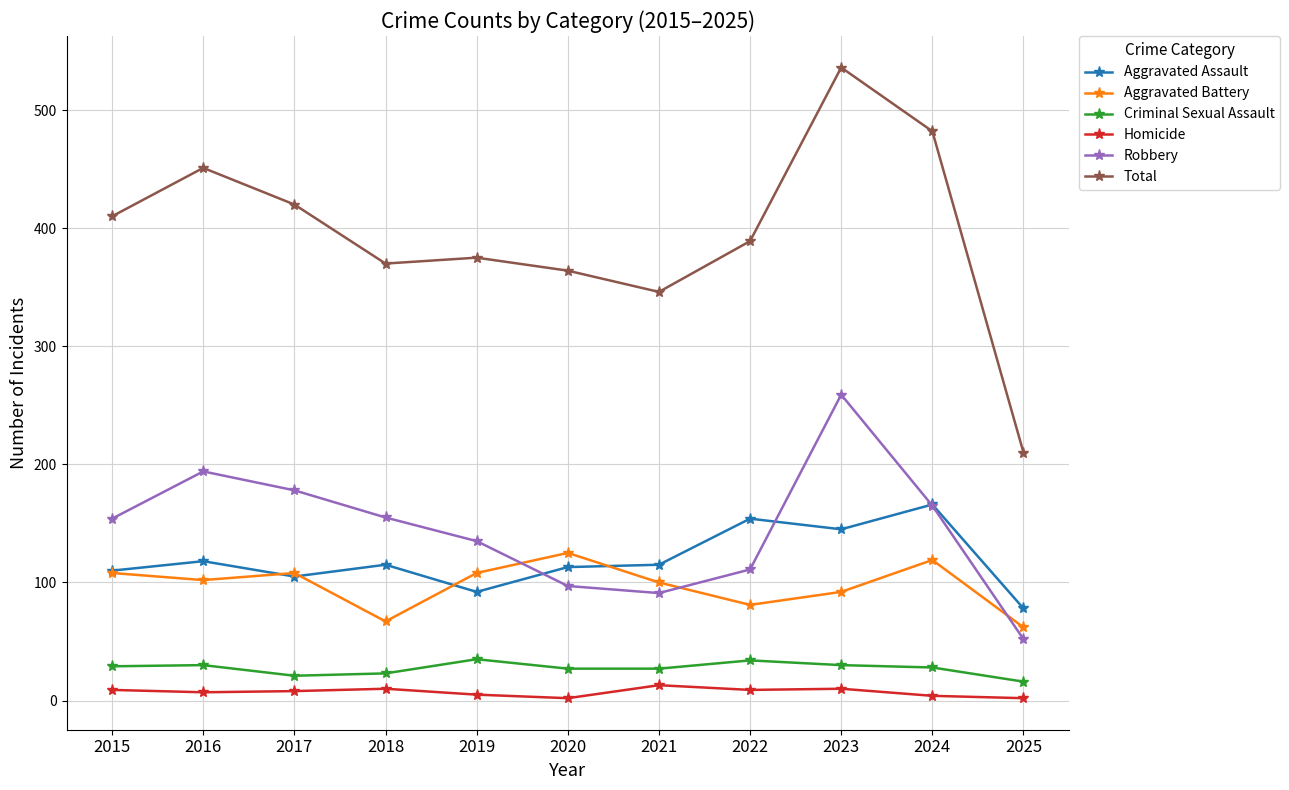

What is the difference between the highest and lowest values at 2023?

526